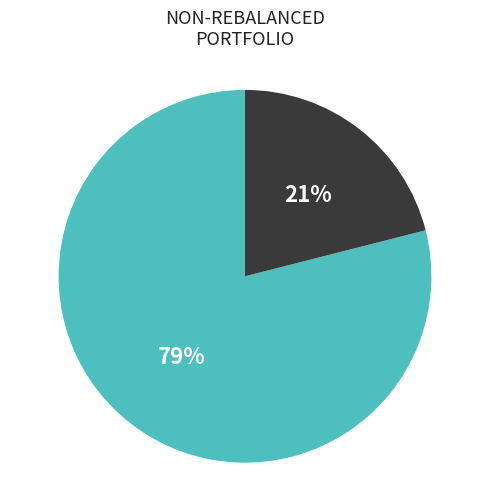

Does any single category account for the majority?

Yes